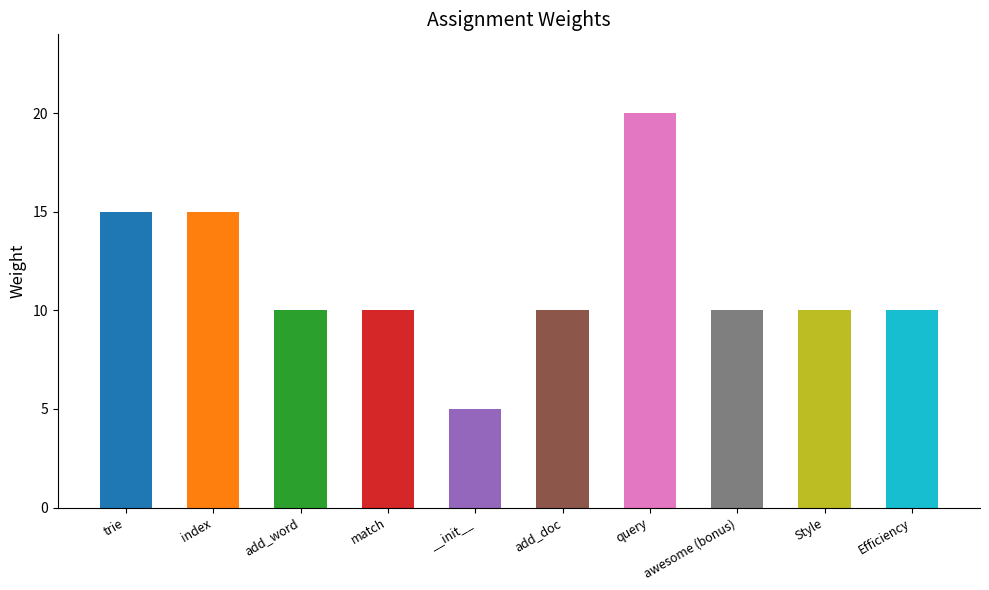

Reading right to left, list all the values displayed in this chart.

Efficiency=10	Style=10	awesome (bonus)=10	query=20	add_doc=10	__init__=5	match=10	add_word=10	index=15	trie=15